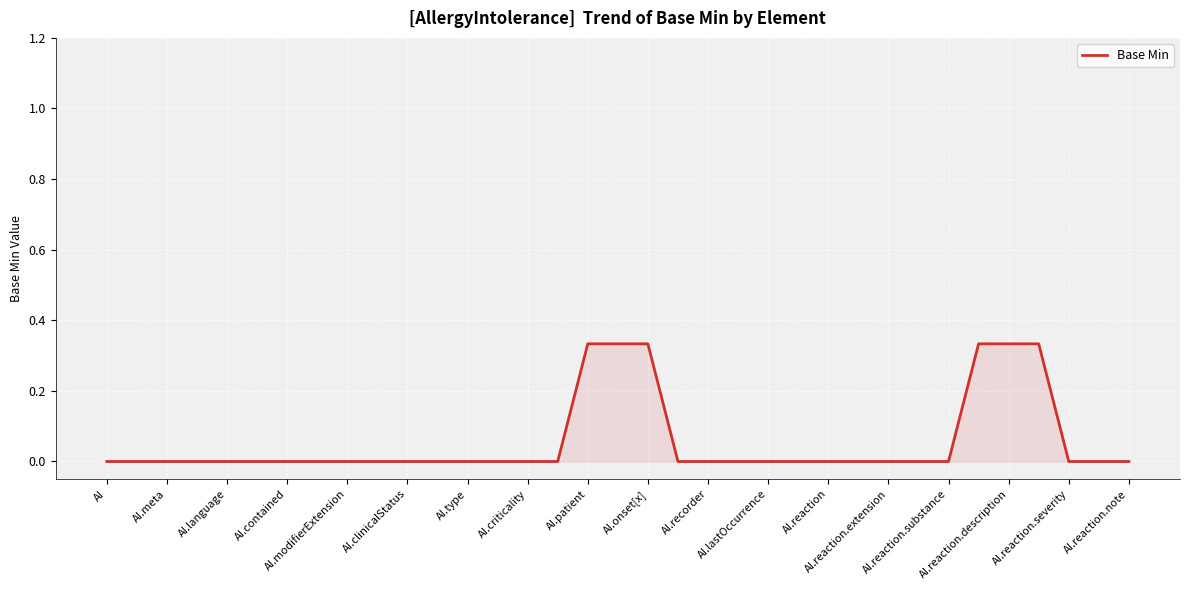

What is the sum of all values?

2.0